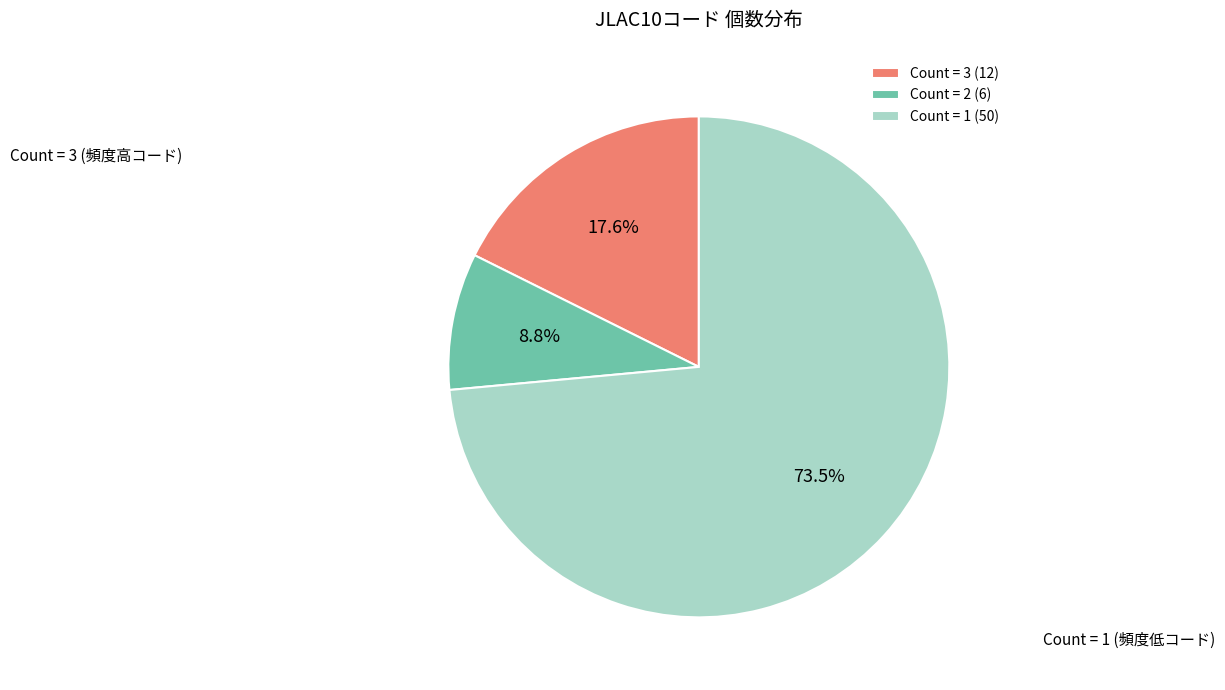

Between Count = 3 (12) and Count = 2 (6), which is larger?

Count = 3 (12)